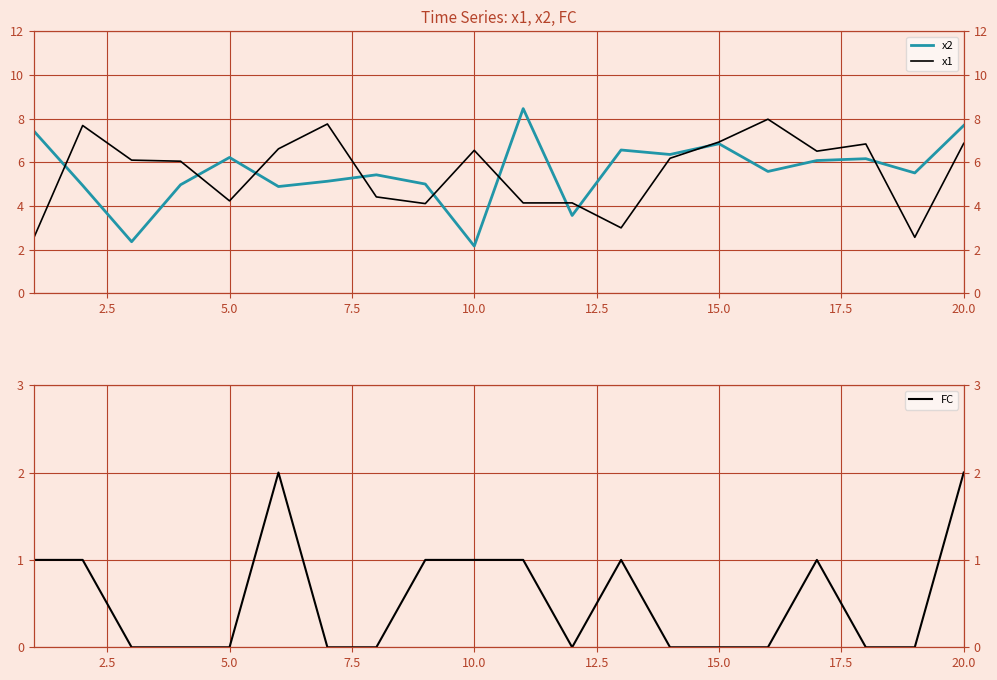

How many times do x1 and x2 cross each other?

10